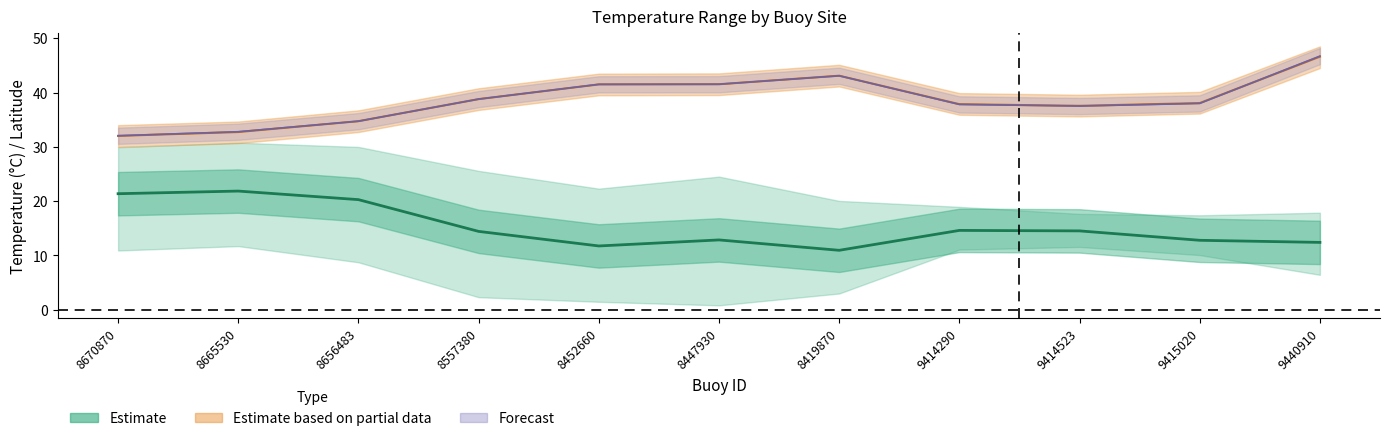

What is the spread (max minus min) of values at 8557380?

24.4